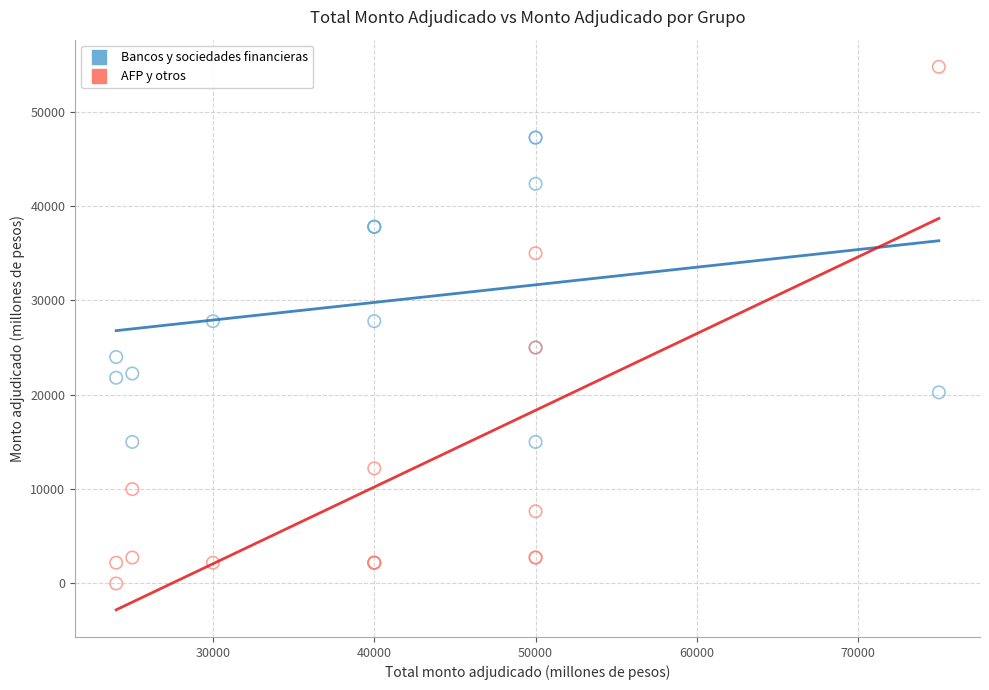

Which series has the widest spread of Y values?

AFP y otros